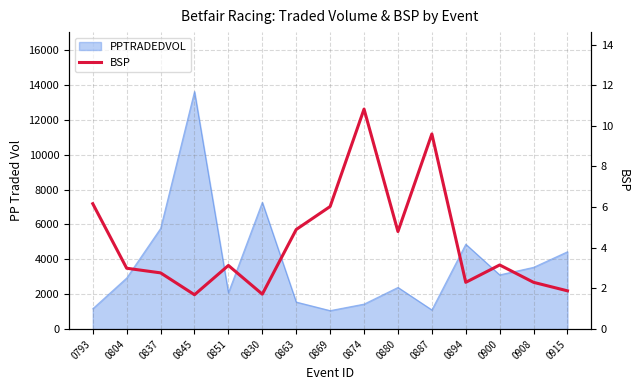

How many lines are shown in the chart?

1